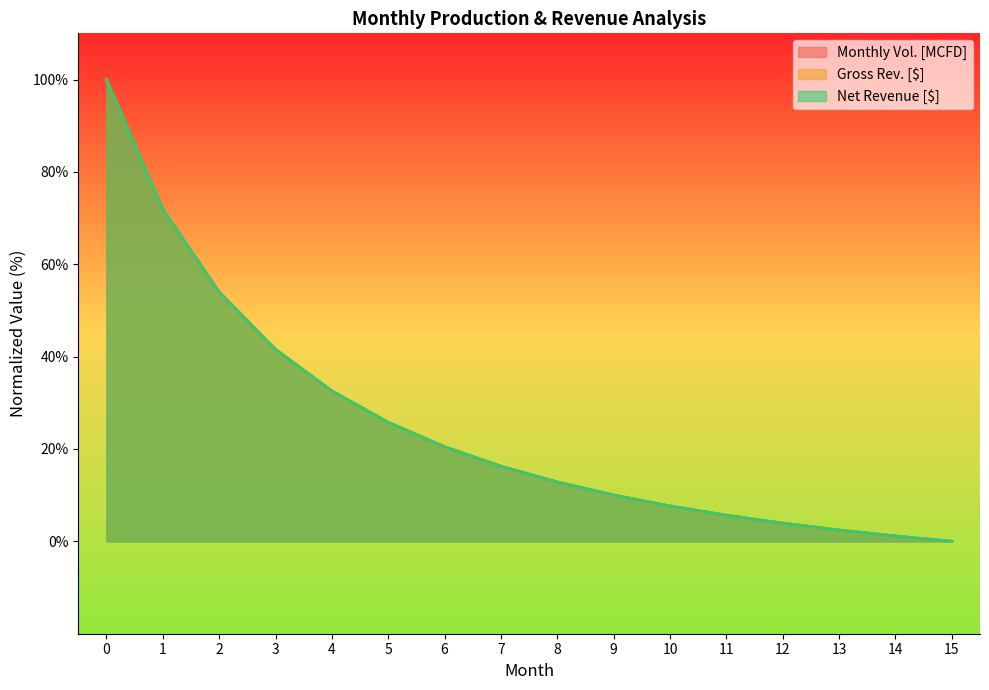

Which series ends up on top after the final intersection of Net Revenue [$] and Gross Rev. [$]?

Gross Rev. [$]